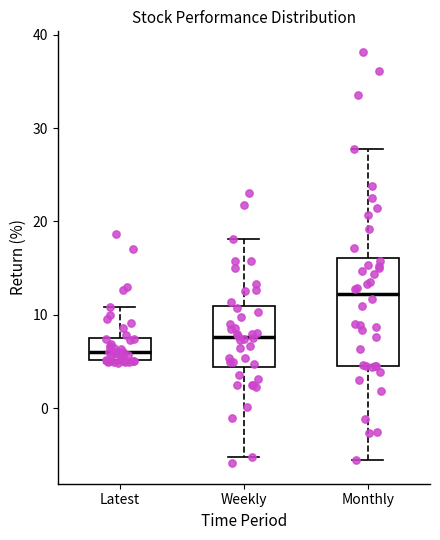

Comparing the boxes themselves (not the whiskers), which one is the tallest?

Monthly